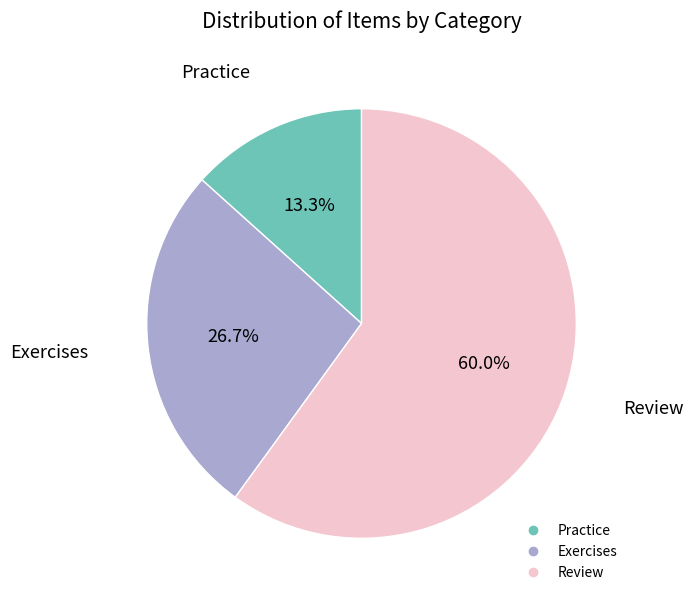

To the nearest percent, what is the difference between the largest and smallest slice percentages?

47%